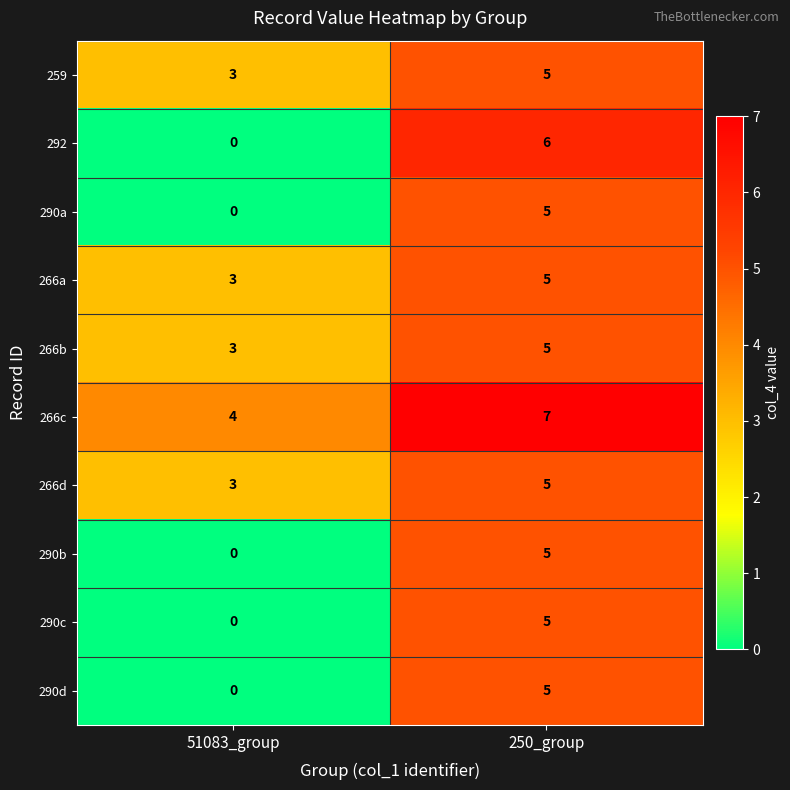

Reading left to right, transcribe all the data shown in this chart.

259: 51083_group=3	250_group=5
292: 51083_group=0	250_group=6
290a: 51083_group=0	250_group=5
266a: 51083_group=3	250_group=5
266b: 51083_group=3	250_group=5
266c: 51083_group=4	250_group=7
266d: 51083_group=3	250_group=5
290b: 51083_group=0	250_group=5
290c: 51083_group=0	250_group=5
290d: 51083_group=0	250_group=5